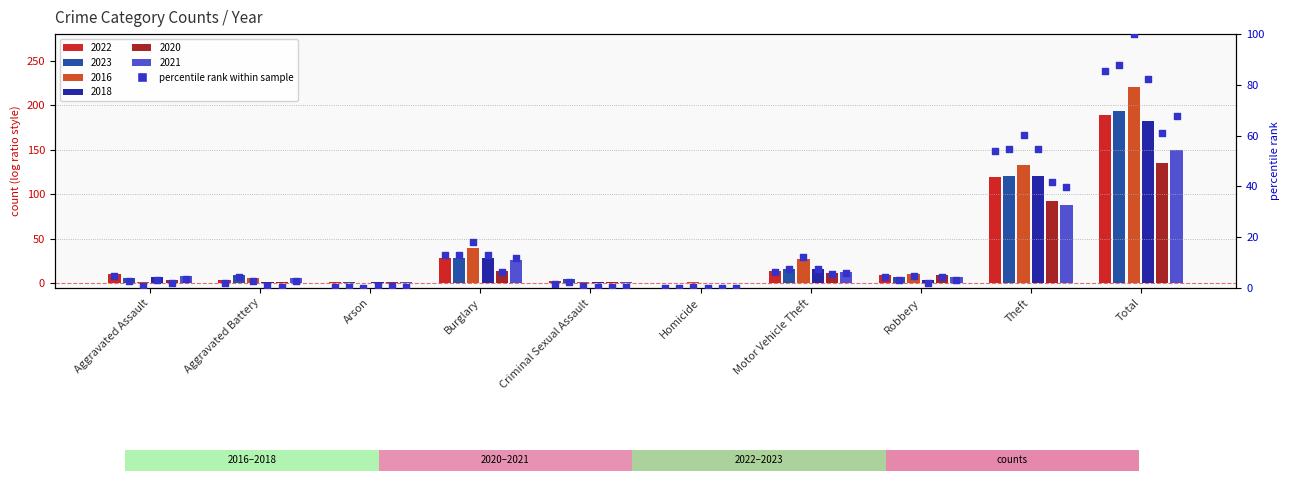

Approximately how many times larger is the value at Burglary compared to Theft?

0.2